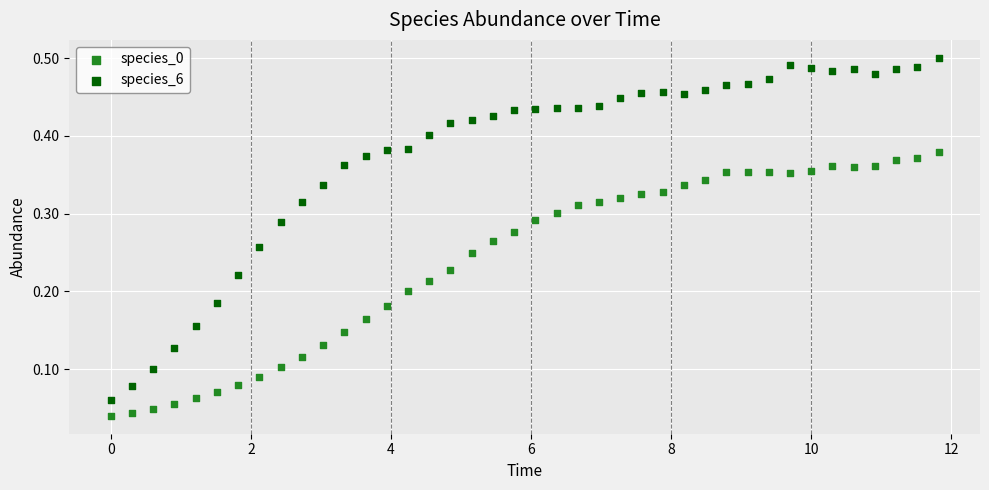

Across all data points, what is the range of X values (max minus min)?

11.8